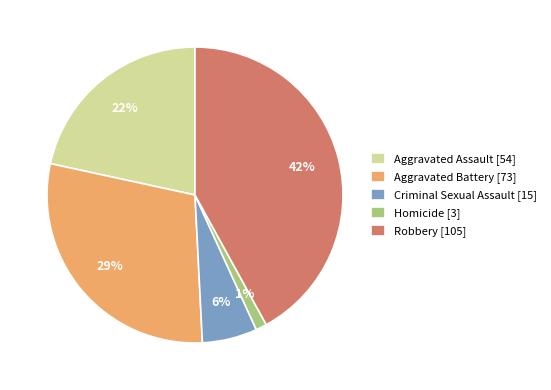

To the nearest percent, what is the difference between the Aggravated Assault and Criminal Sexual Assault slice percentages?

16%